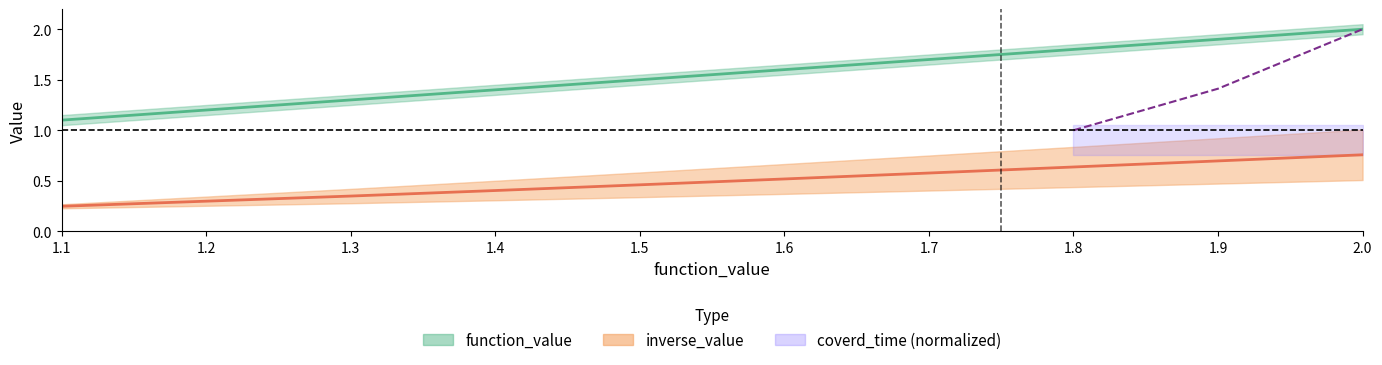

The function_value series shows 1.7 at 1.7. True or false?

True